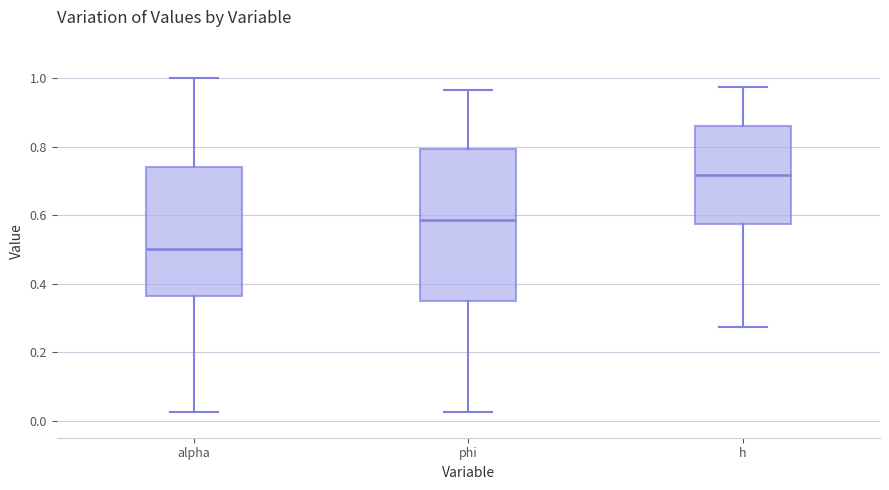

Reading left to right, transcribe this box plot: for each box, give where its median line is, the range the box spans, and where its two whiskers end, as read against the y-axis. The values are not printed on the chart, so give them approximately, as read against the axis.

alpha: median 0.50, box 0.36 to 0.74, whiskers 0.02 to 1.00
phi: median 0.58, box 0.34 to 0.80, whiskers 0.02 to 0.96
h: median 0.72, box 0.58 to 0.86, whiskers 0.28 to 0.98